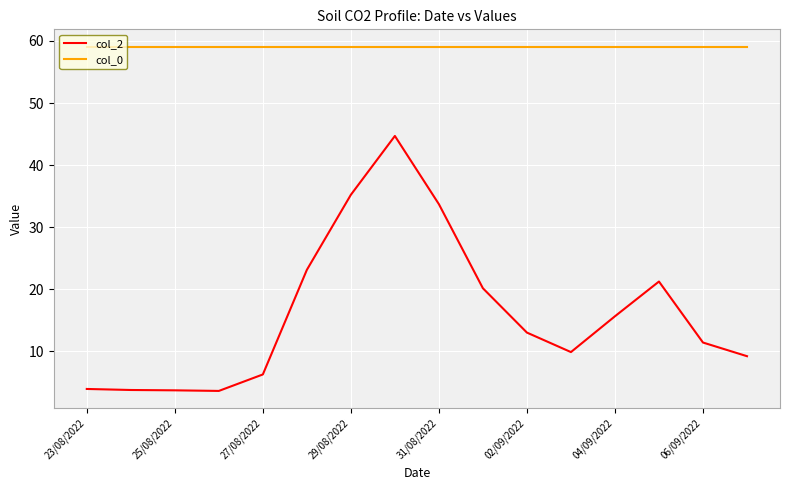

At how many categories does at least one series exceed 34?

16